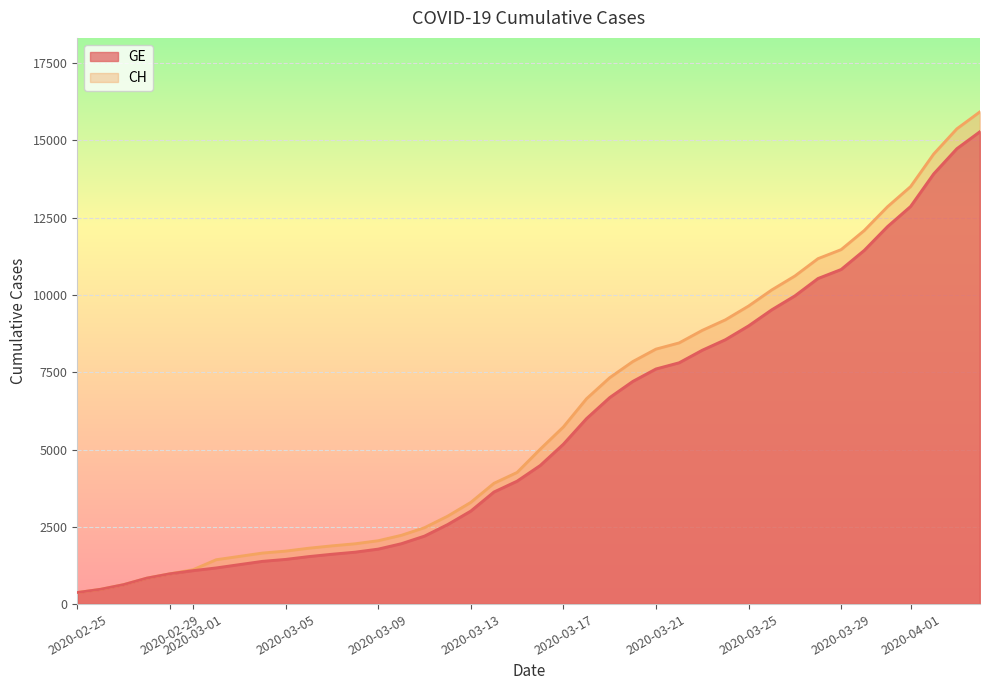

True or false: CH has more than 0 interior local peaks.

False